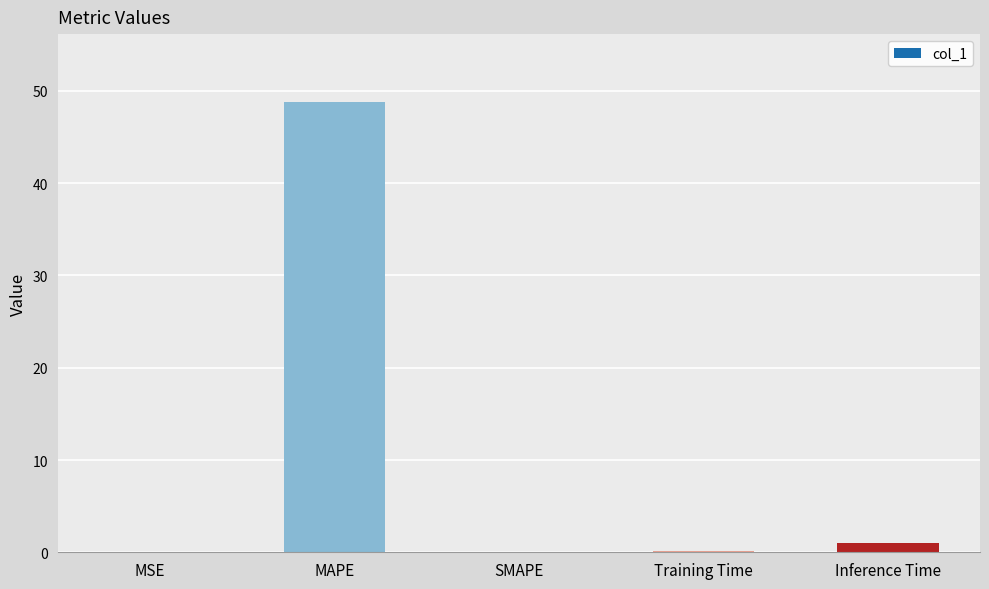

Which has a higher value, MAPE or SMAPE?

MAPE